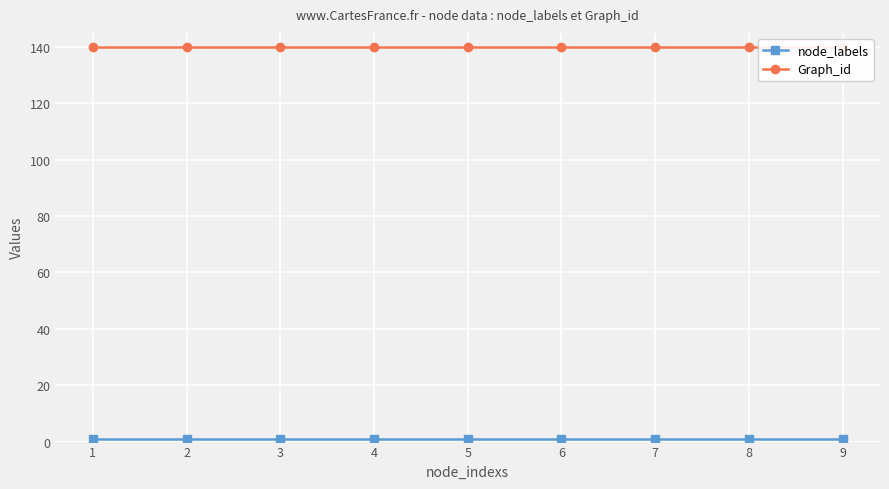

What is the sum of all node_labels values?

9